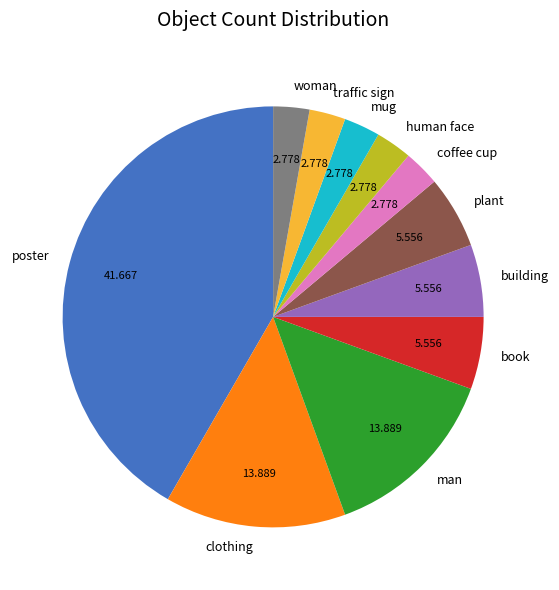

The human face slice represents 3% of the pie. True or false?

True